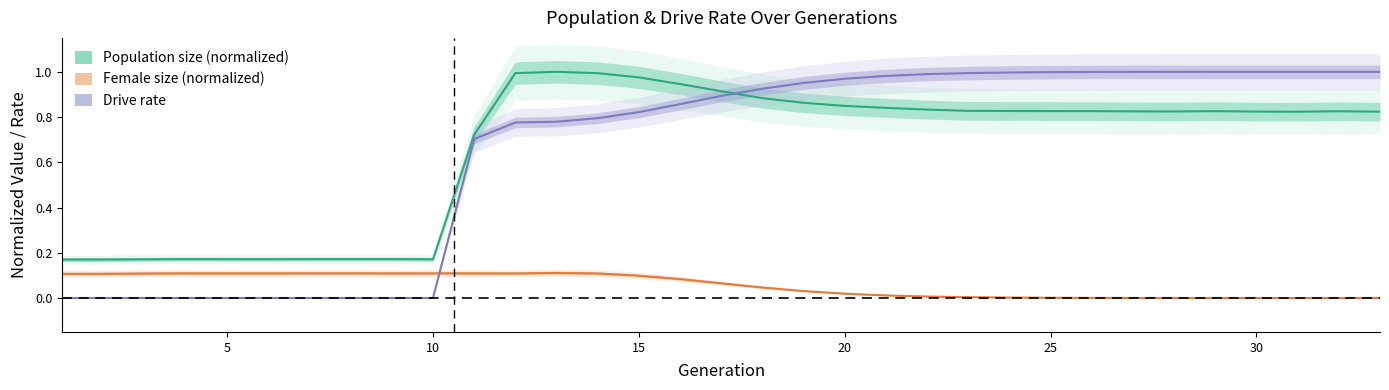

True or false: Drive rate has a value of 1.0 at 30.

True